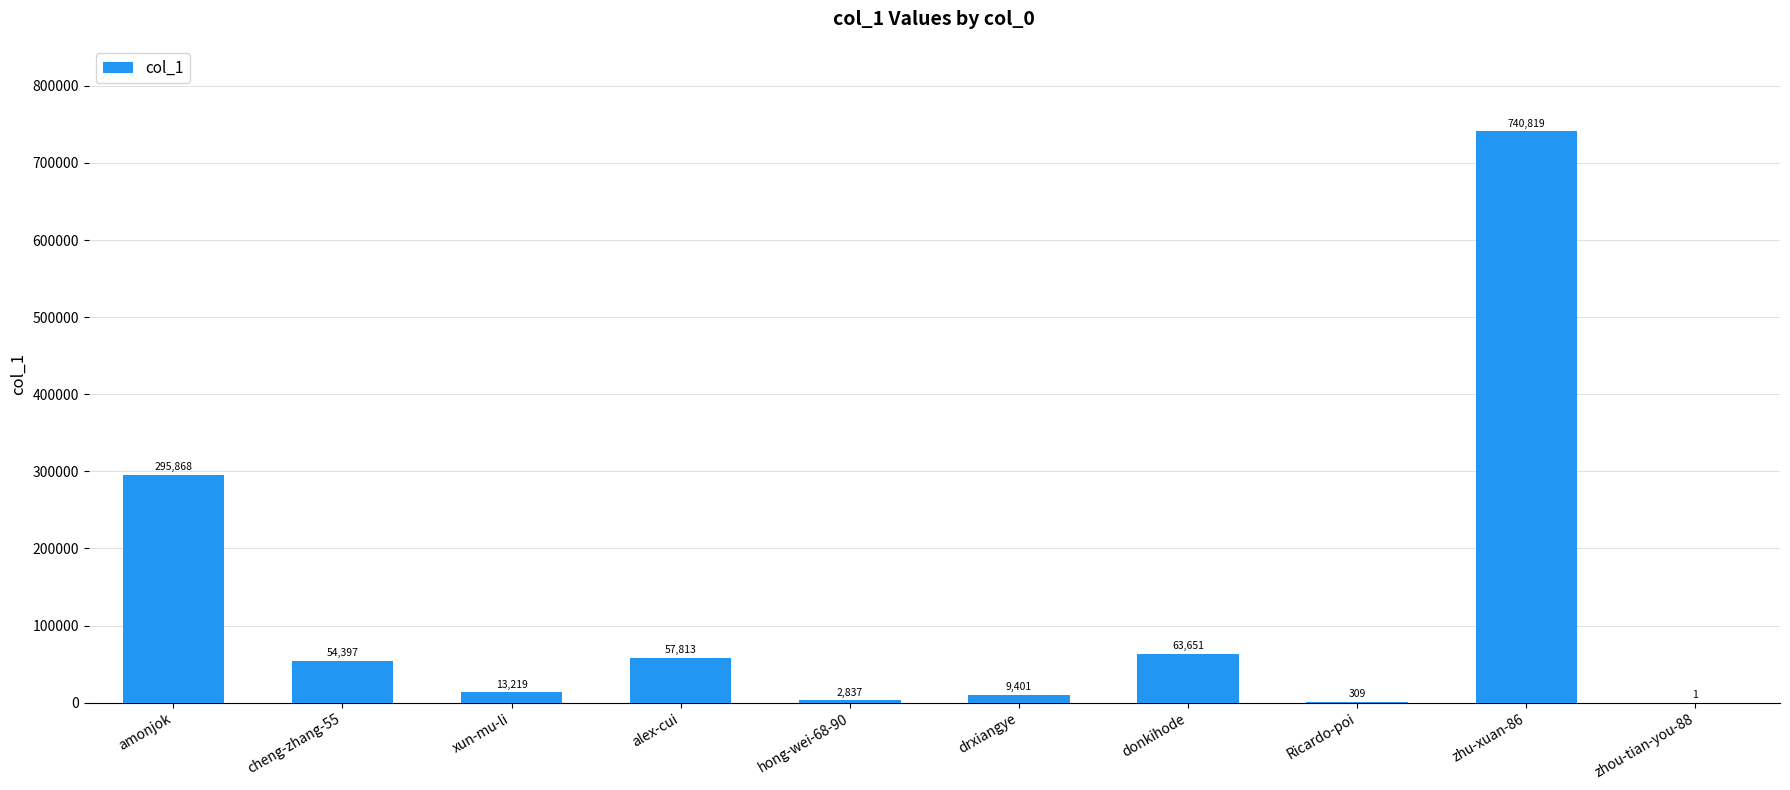

Which category has the highest value across all series?

zhu-xuan-86